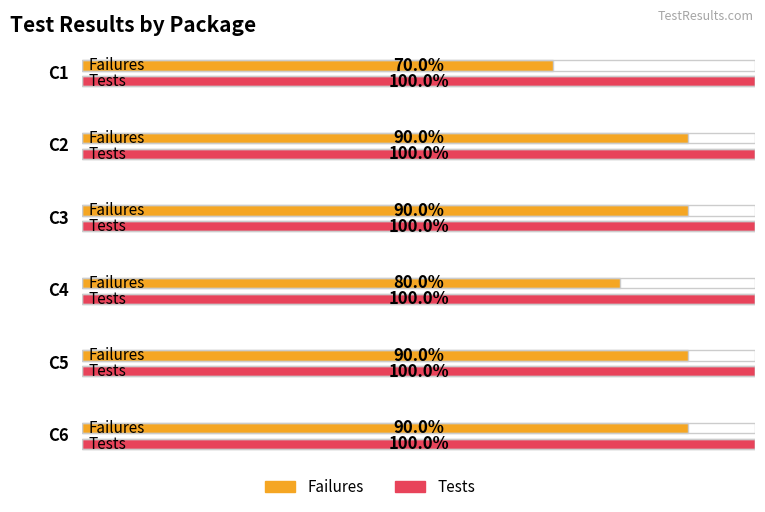

What are all the series names shown in the legend?

Failures, Tests